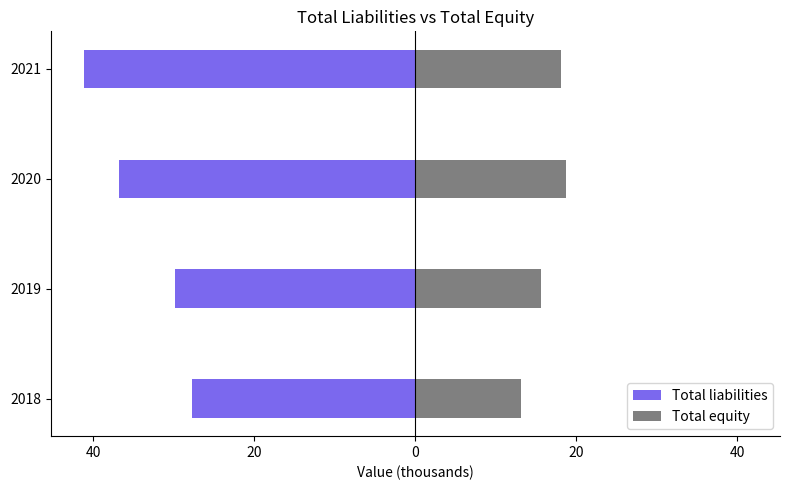

Which series has the widest spread of values?

Total liabilities